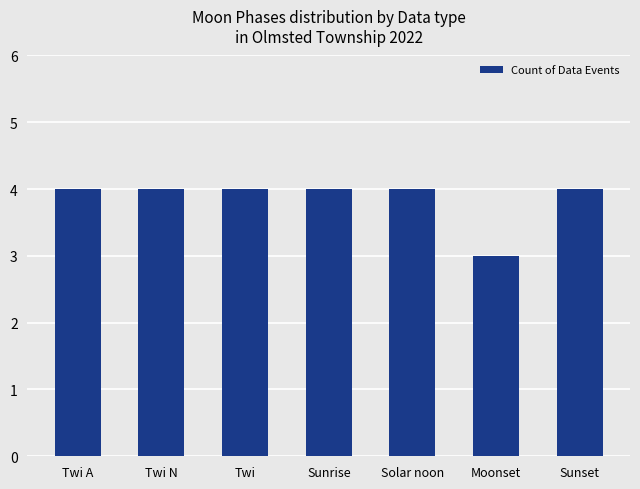

Reading left to right, extract all data points from this chart.

Twi A=4	Twi N=4	Twi=4	Sunrise=4	Solar noon=4	Moonset=3	Sunset=4